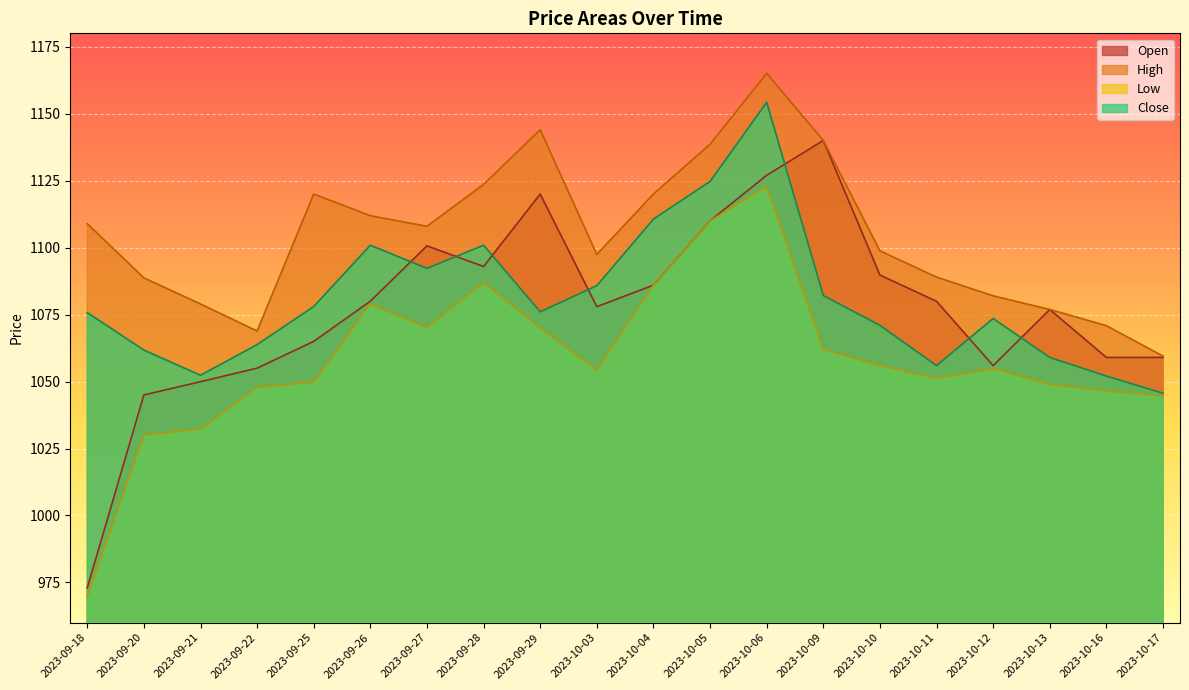

What is the greatest value displayed?

1165.1